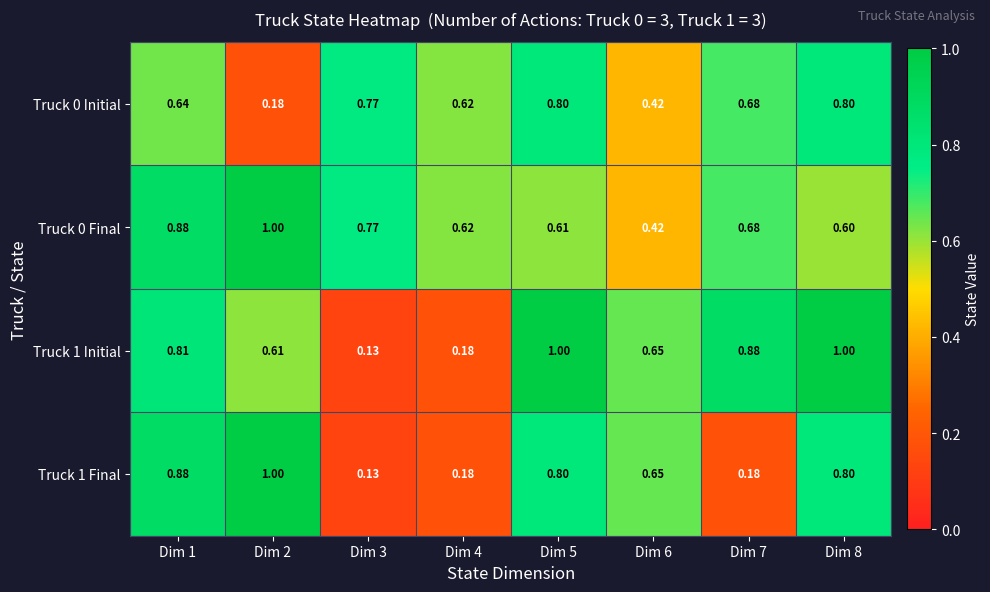

What is the difference between the highest and lowest values at Dim 3?

0.6